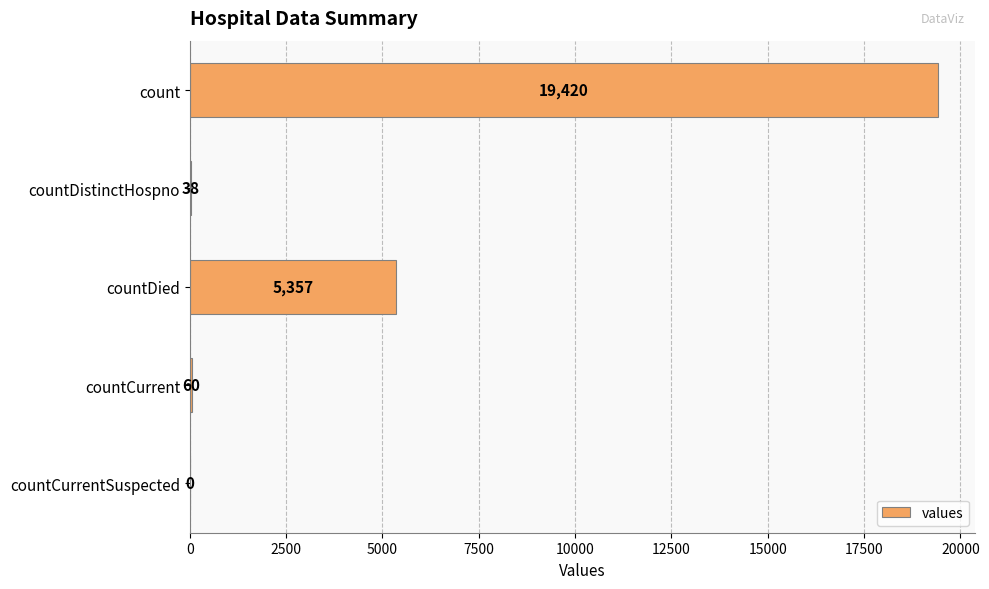

Does the chart contain stacked bars?

No